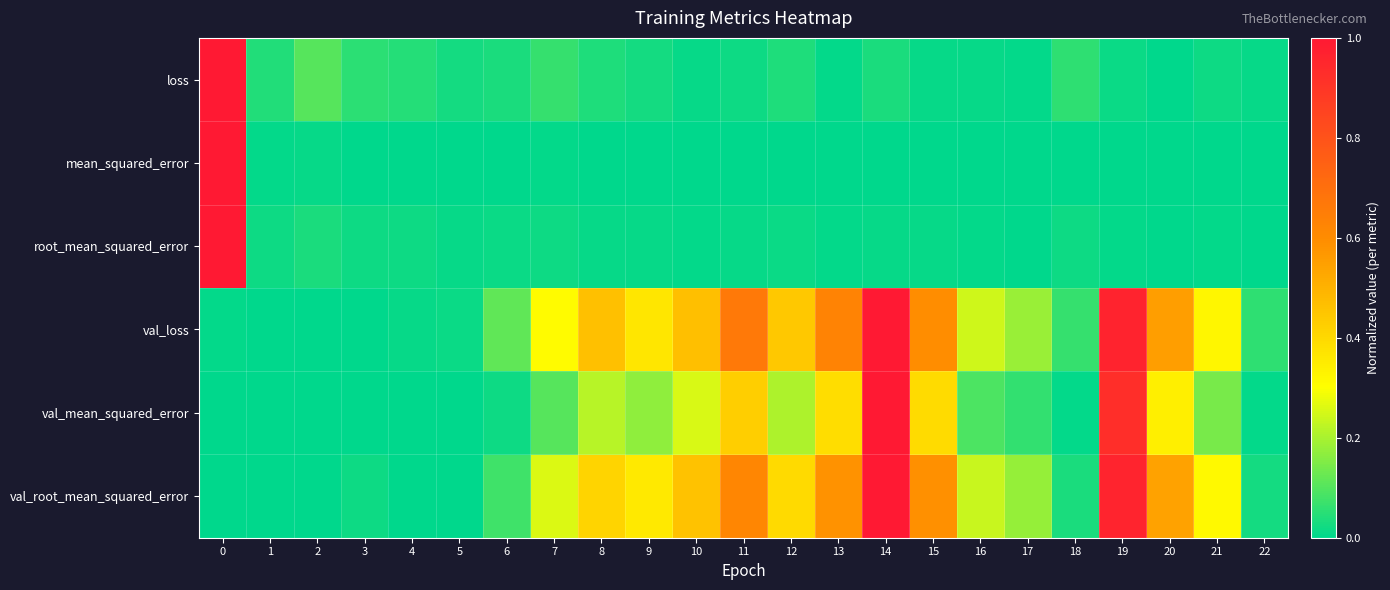

What is the maximum value shown in the chart?

1.0